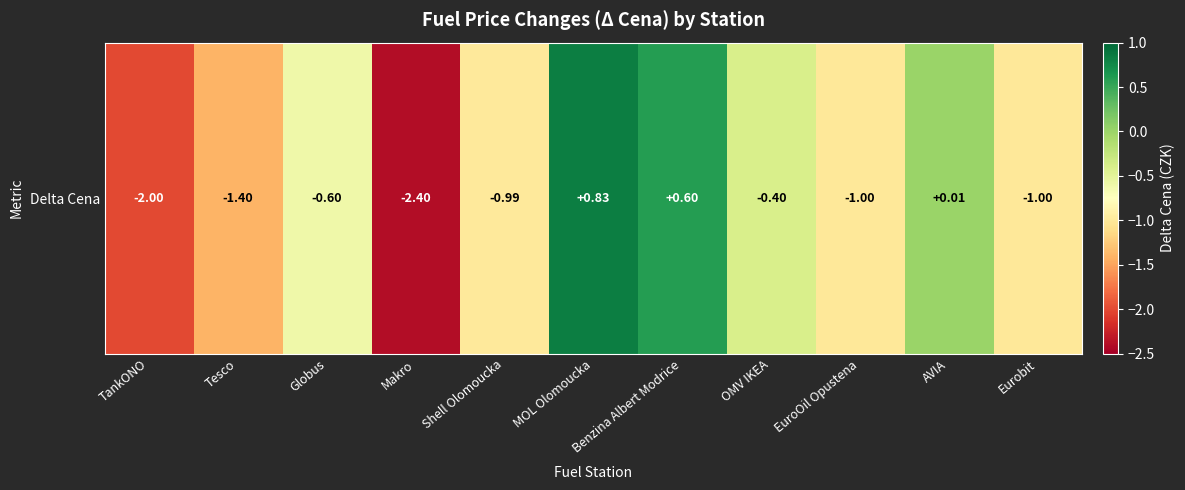

Reading right to left, list all the values displayed in this chart.

Eurobit=-1.0	AVIA=0.0	EuroOil Opustena=-1.0	OMV IKEA=-0.4	Benzina Albert Modrice=0.6	MOL Olomoucka=0.8	Shell Olomoucka=-1.0	Makro=-2.4	Globus=-0.6	Tesco=-1.4	TankONO=-2.0